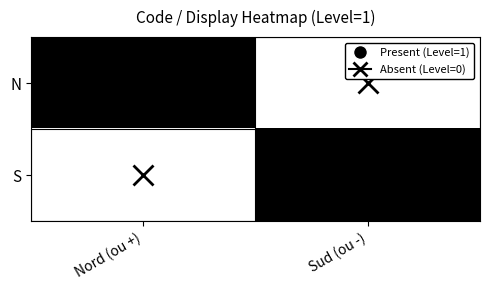

Reading left to right, what are all the values shown in this chart?

N: Nord (ou +)=1	Sud (ou -)=0
S: Nord (ou +)=0	Sud (ou -)=1